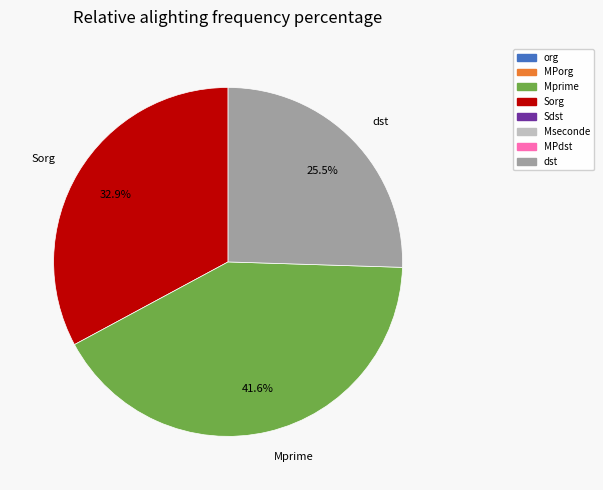

What portion of the pie excludes Mprime?

58.4%